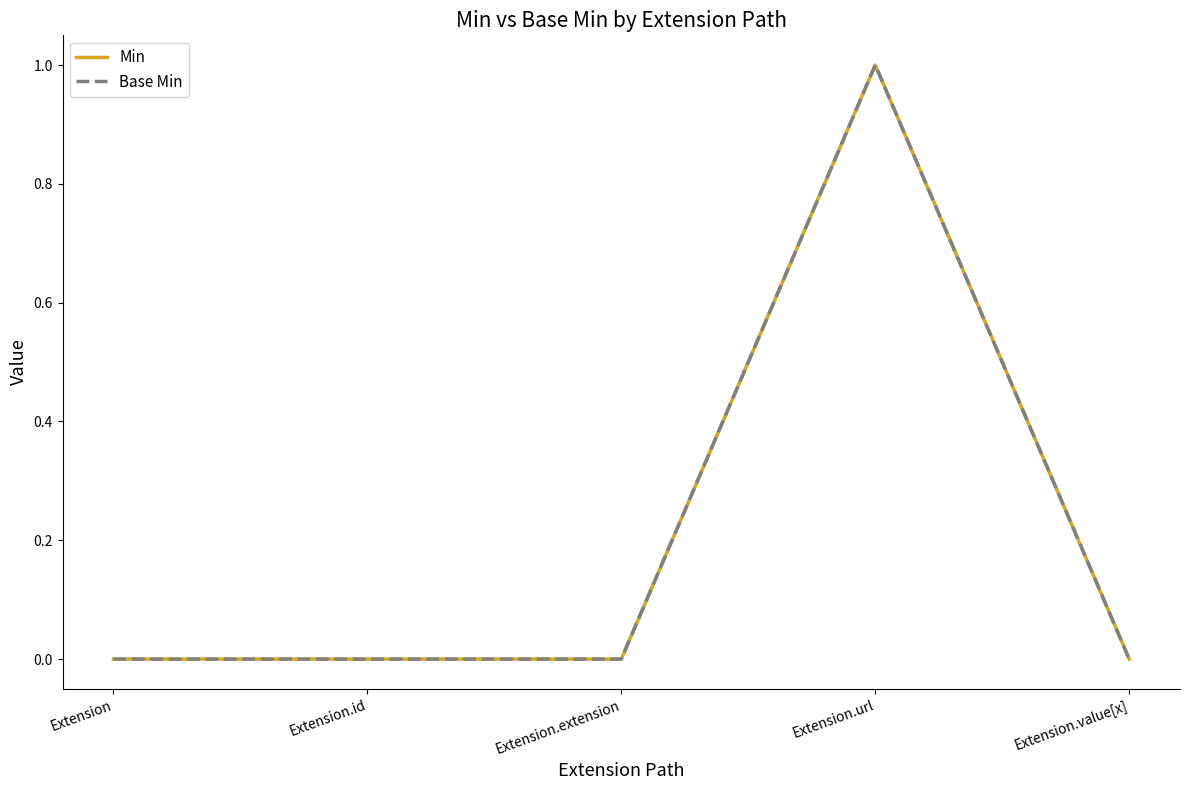

Is this an area chart (filled region under the line)?

No